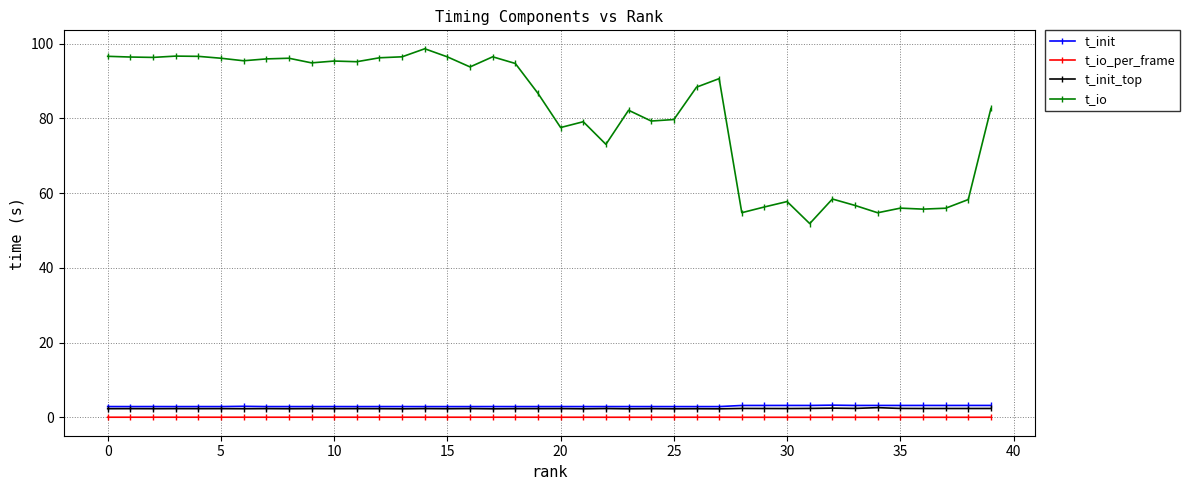

True or false: t_io_per_frame has more than 2 points higher than both neighbors.

True